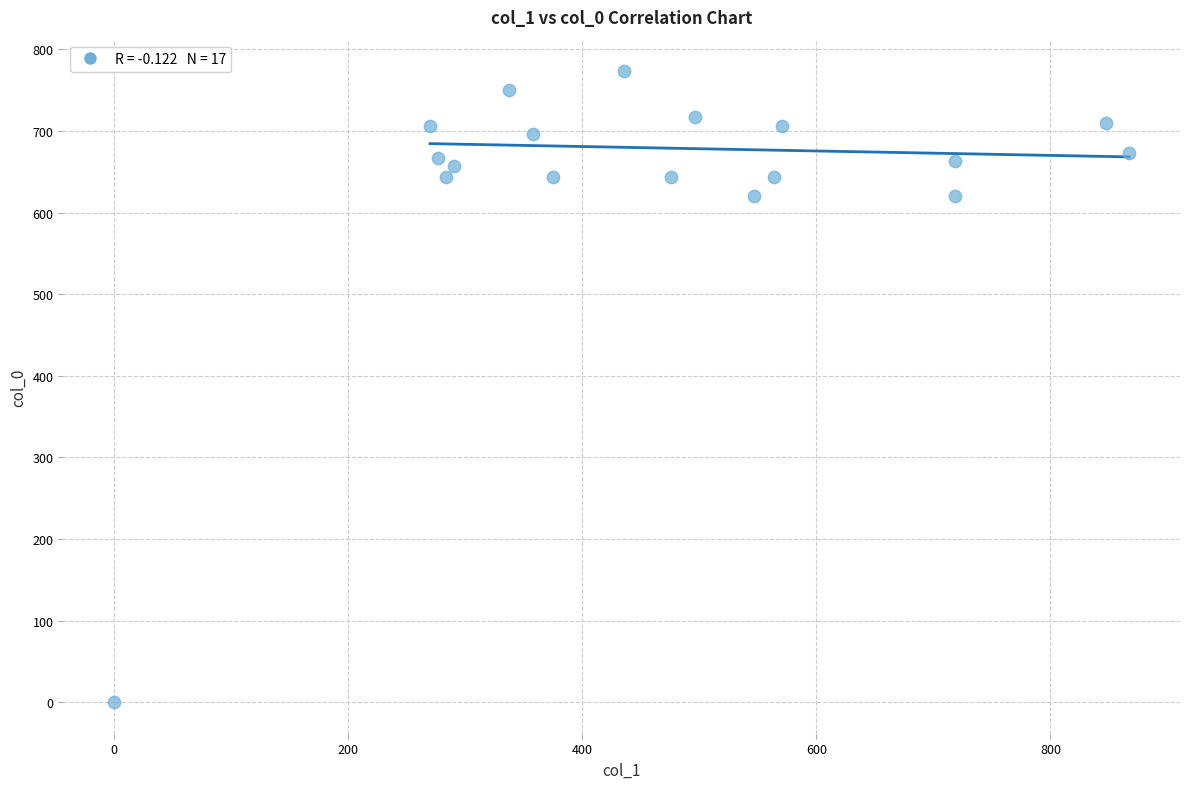

What is the range of Y values (max minus min)?

773.3